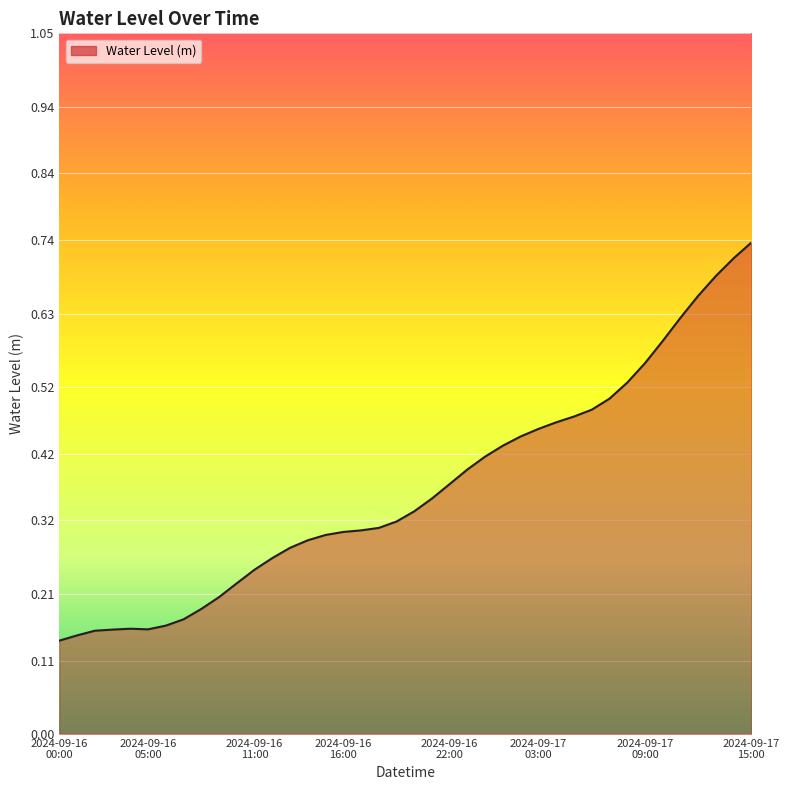

Count the values in the range 0 to 1.

40